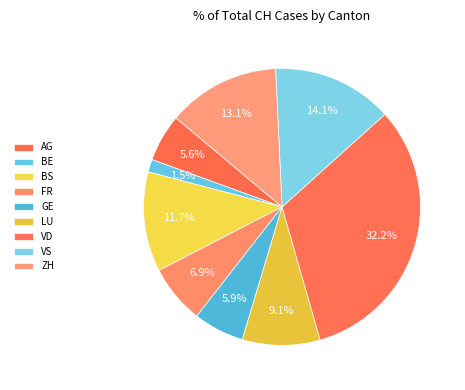

Which category has the biggest portion of the pie?

AG